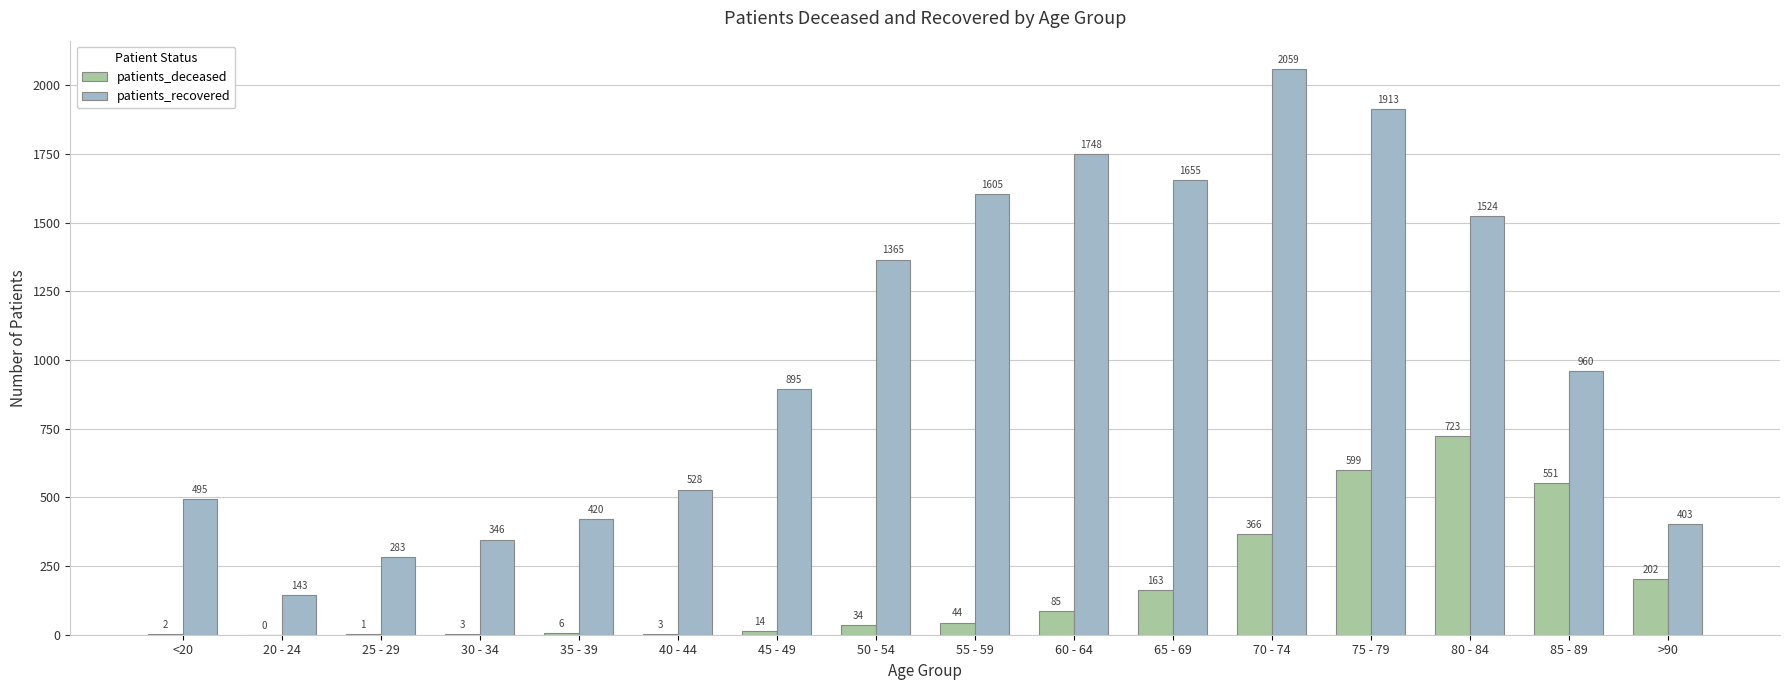

What is the maximum value for patients_recovered?

2059